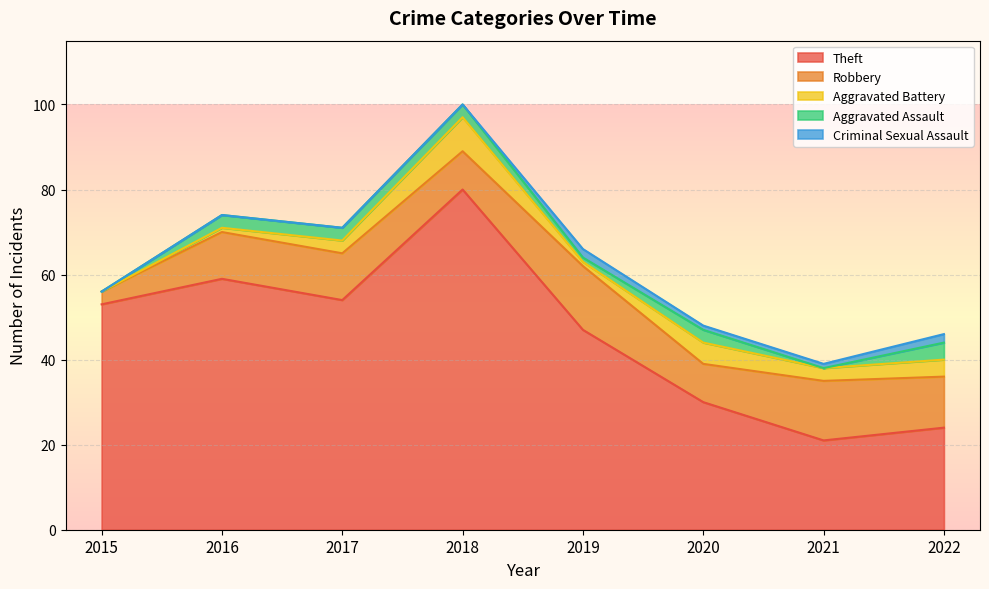

List the series in order of their peak value, highest first.

Theft, Robbery, Aggravated Battery, Aggravated Assault, Criminal Sexual Assault